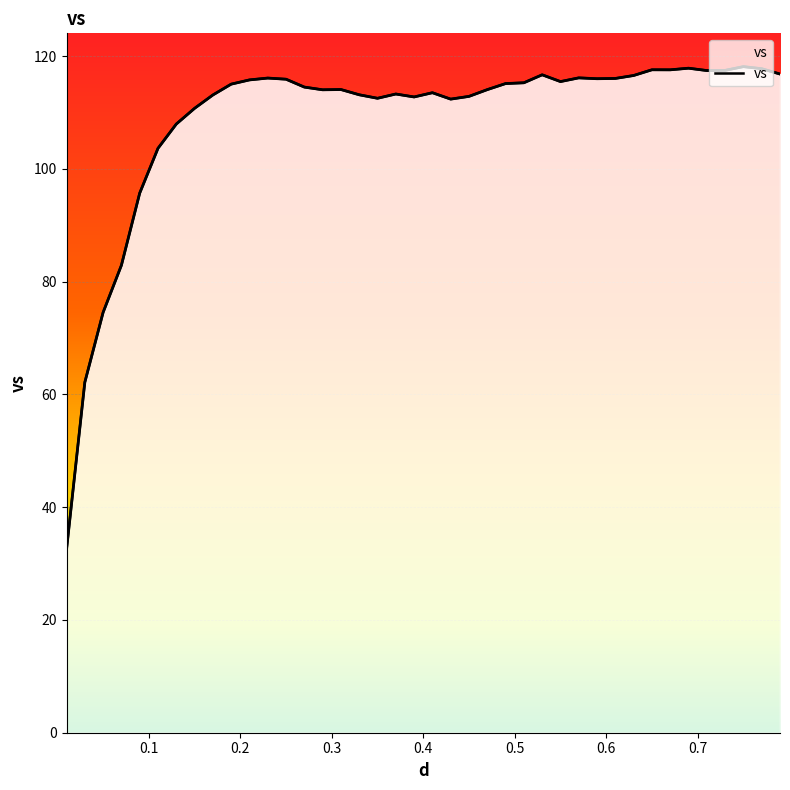

What value does the data have at 0.39?

112.8